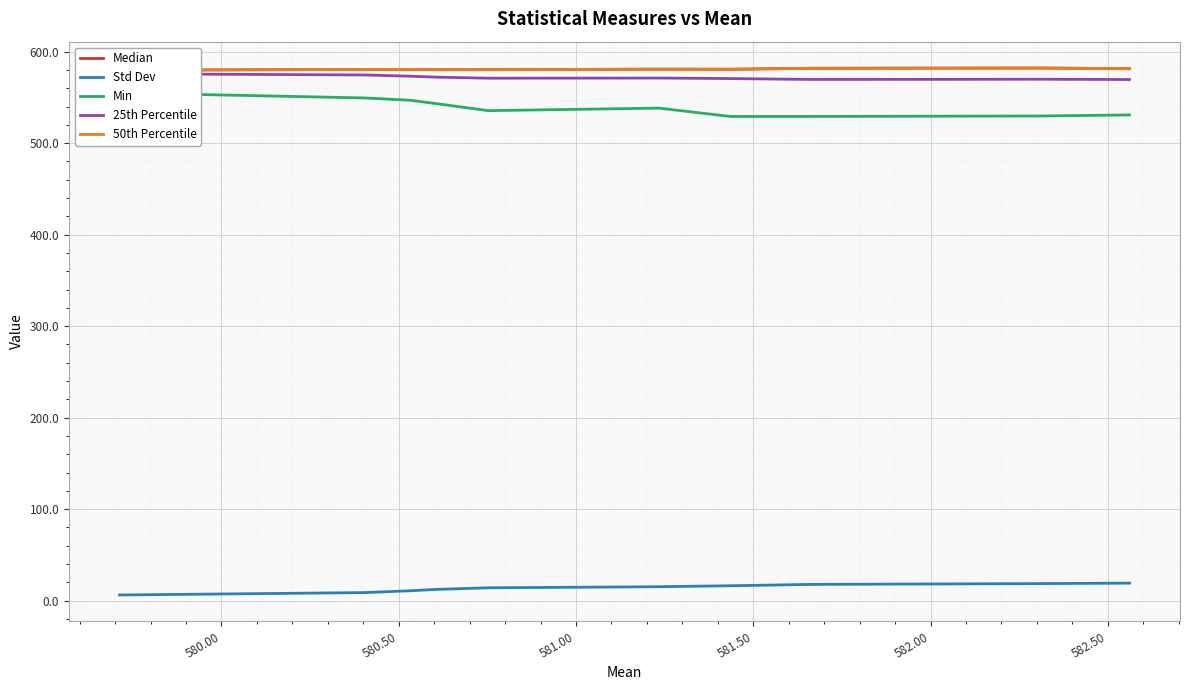

What is the highest value of the Std Dev series?

19.2